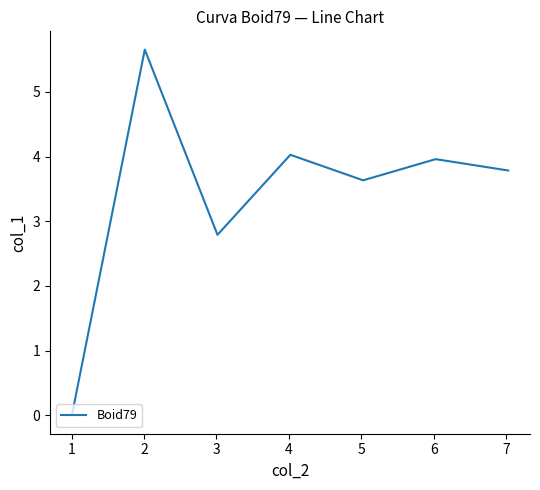

What is the sum of all values?

23.8